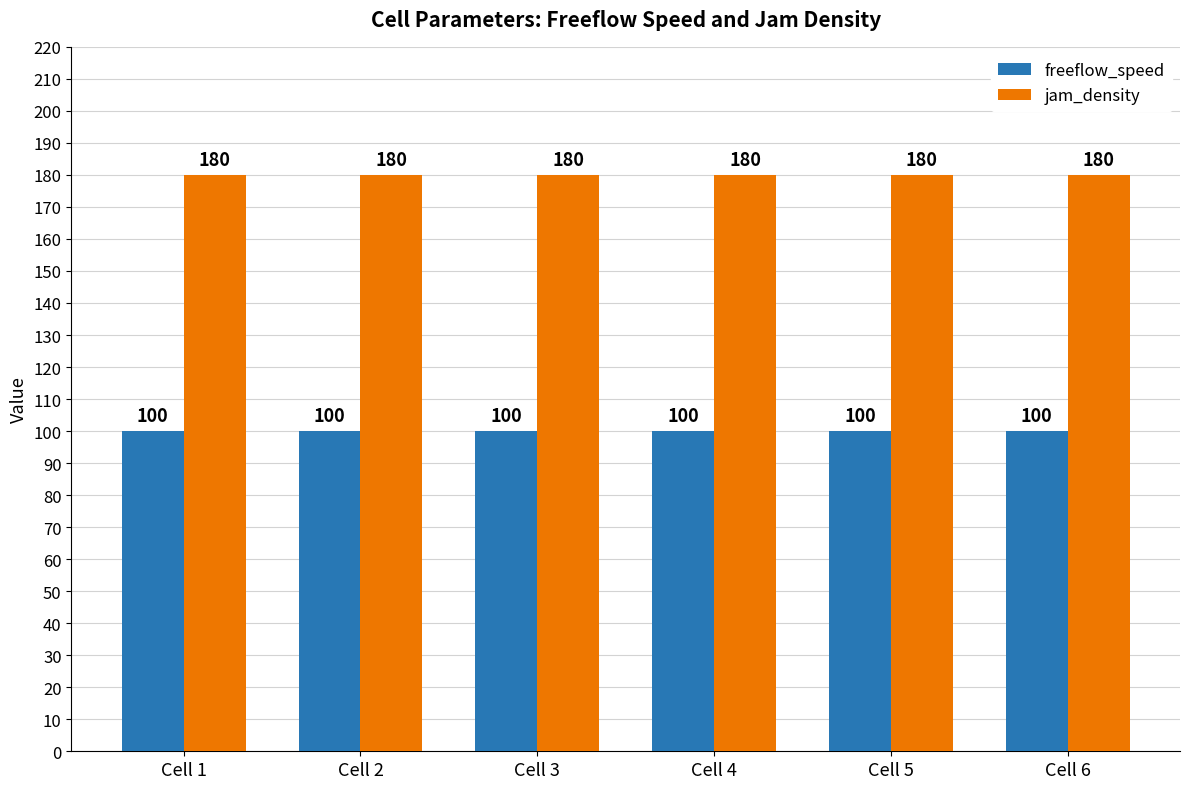

What is the spread (max minus min) of values at Cell 6?

80